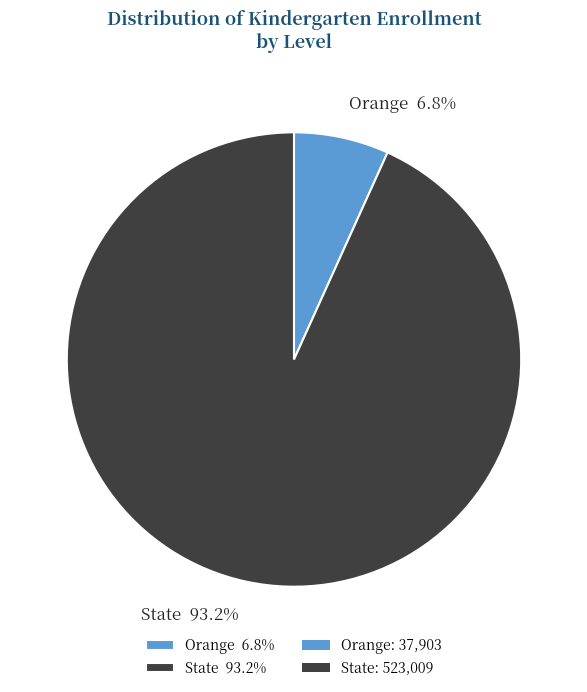

Which slice is the smallest?

Orange